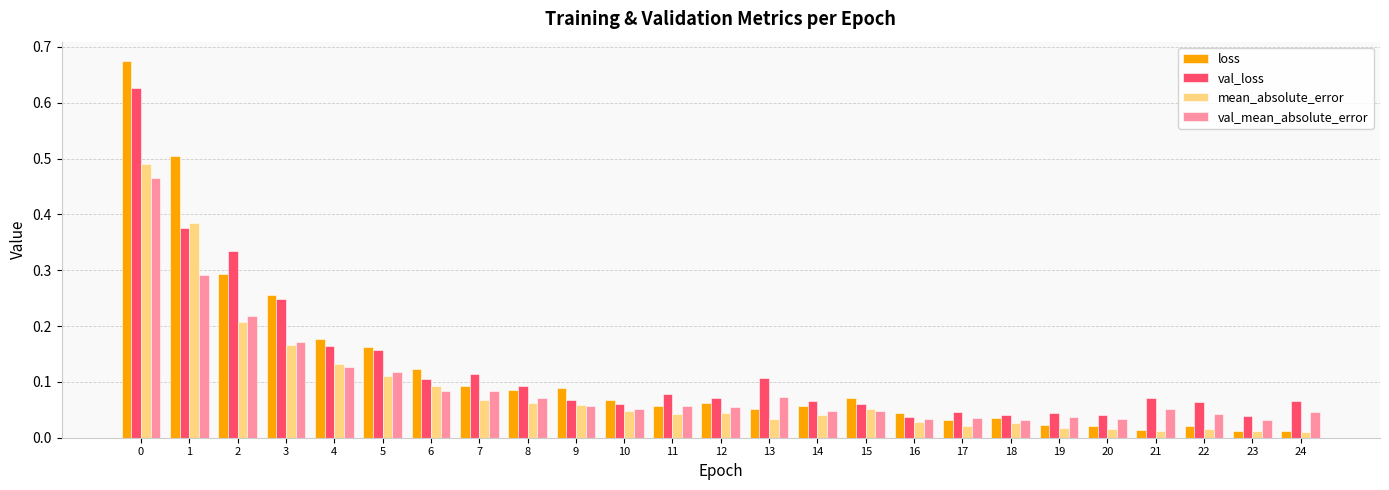

How many bars are there in each group?

4